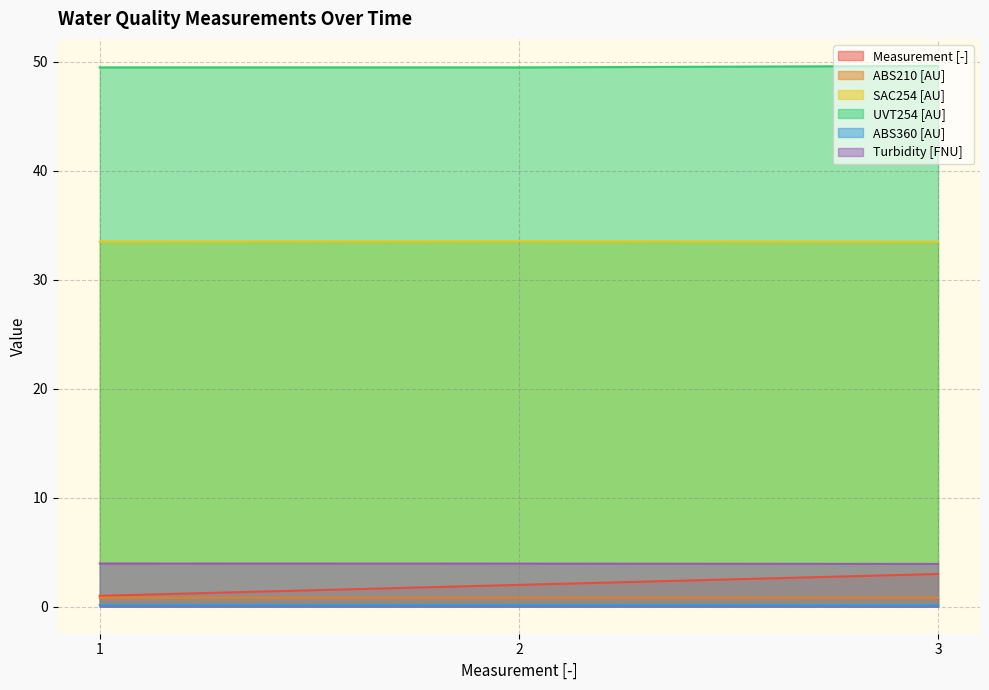

Which series changed the most between 1 and 2?

Measurement [-]